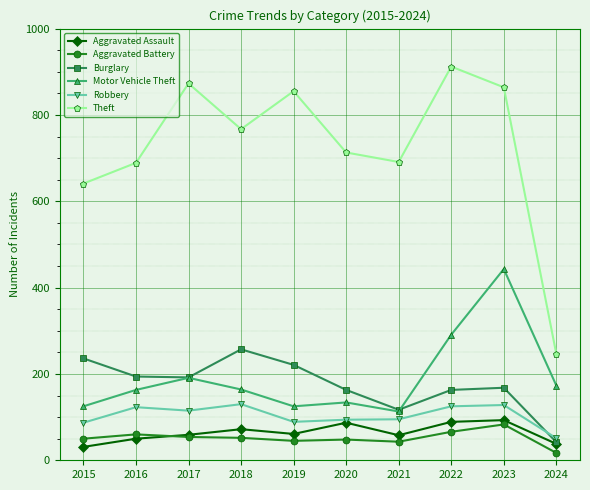

What is the difference between the maximum and minimum values in the Burglary series?

215